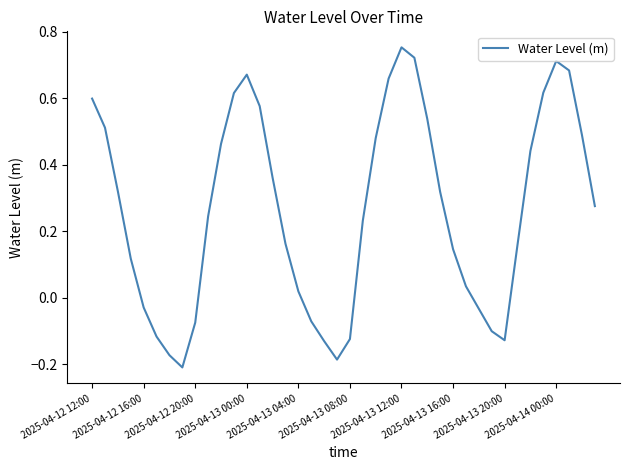

What is the difference between the maximum and minimum values?

1.0